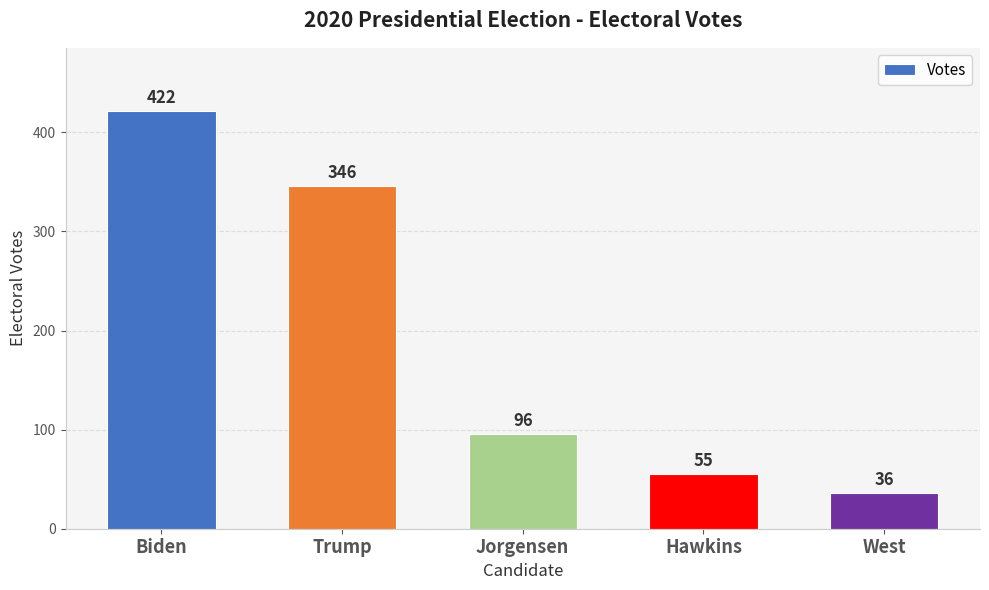

What is the value of the 3rd bar from the left?

96